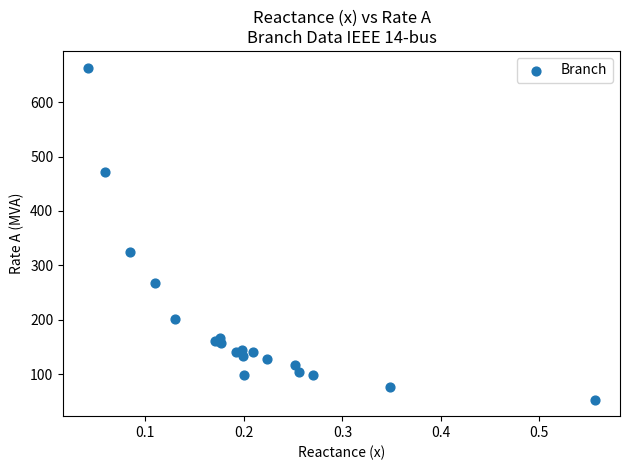

What Y value in the scatter plot is closest to 358?

325